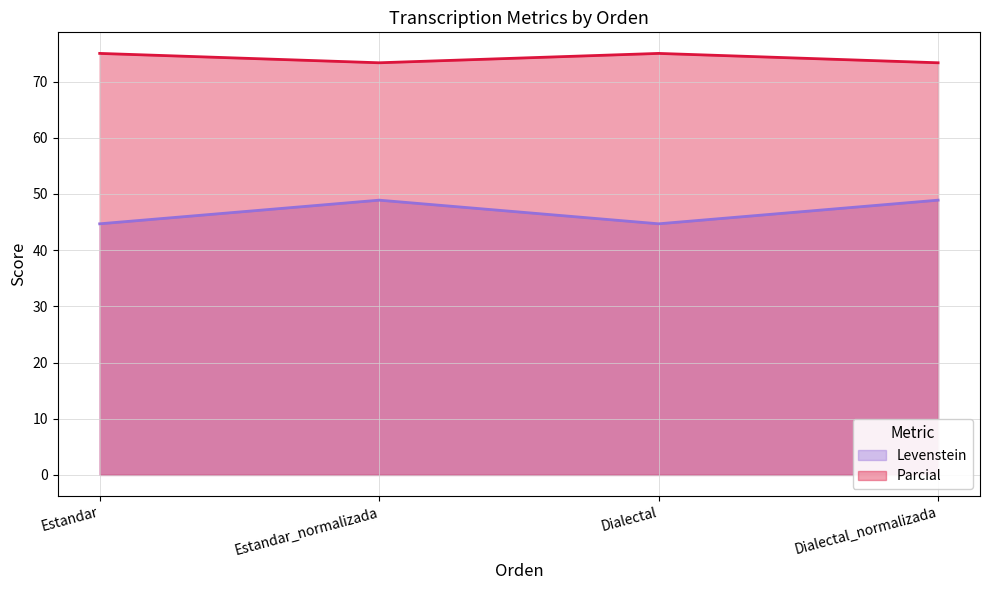

Reading left to right, transcribe all the data shown in this chart.

Levenstein: 44.7	48.9	44.7	48.9
Parcial: 75.0	73.3	75.0	73.3